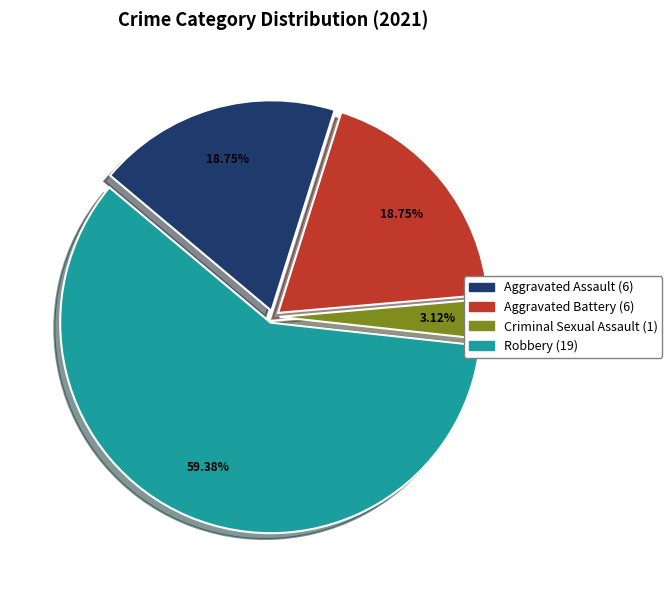

Is there a majority slice in this chart?

Yes